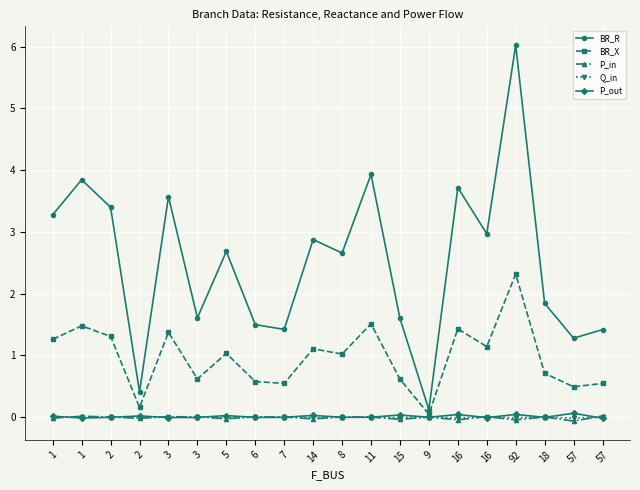

How many series are shown in this chart?

5